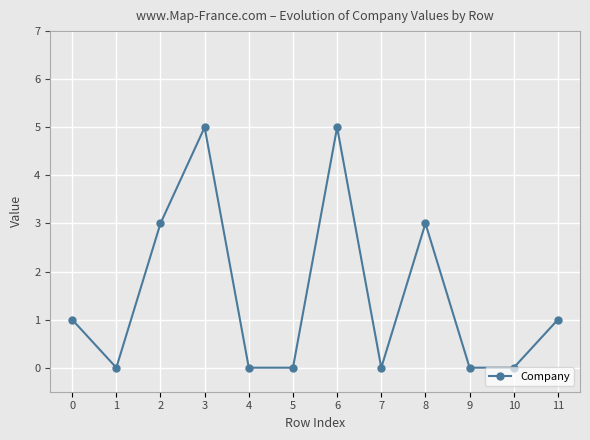

Reading left to right, what are all the values shown in this chart?

0=1	1=0	2=3	3=5	4=0	5=0	6=5	7=0	8=3	9=0	10=0	11=1